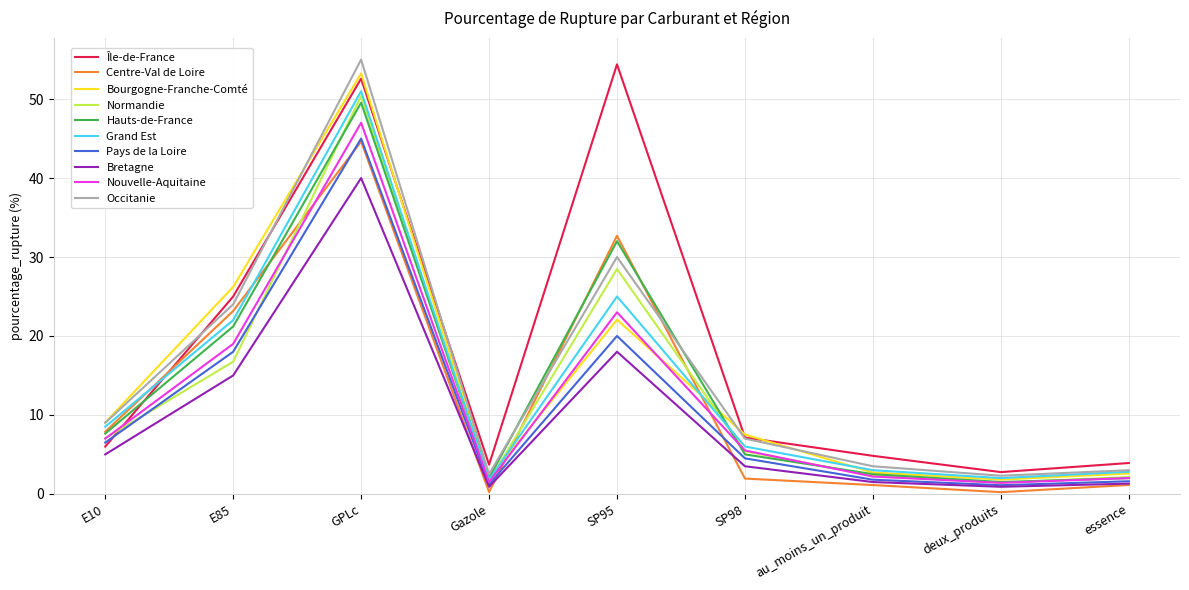

Which category has the highest value in the Normandie series?

GPLc